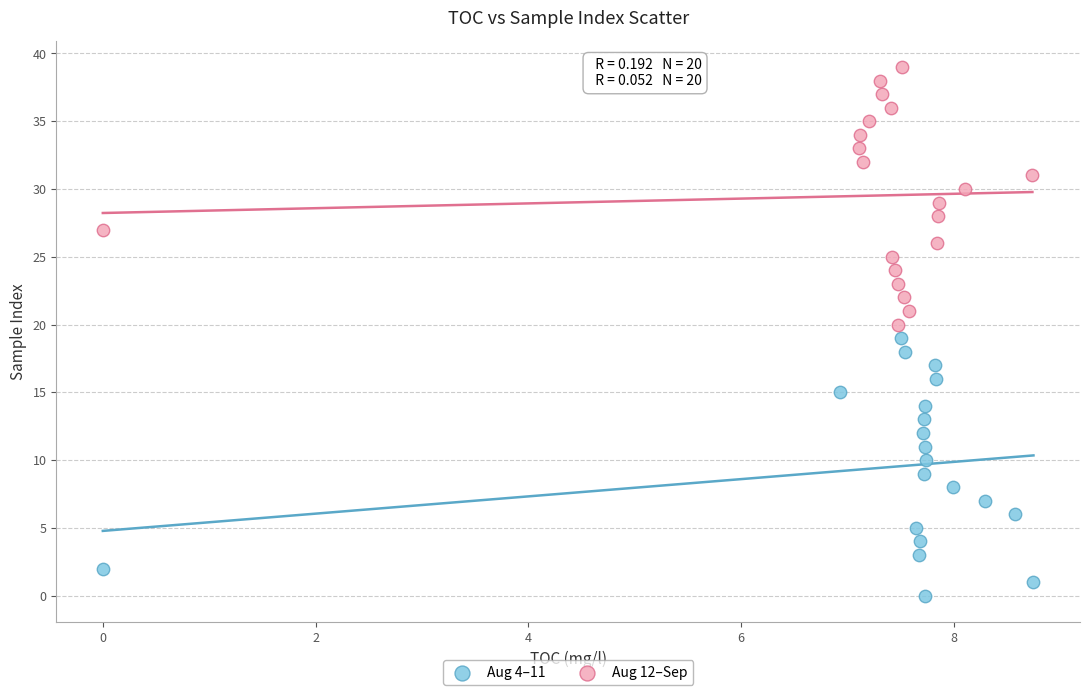

Which series contains the lowest Y value?

Aug 4–11